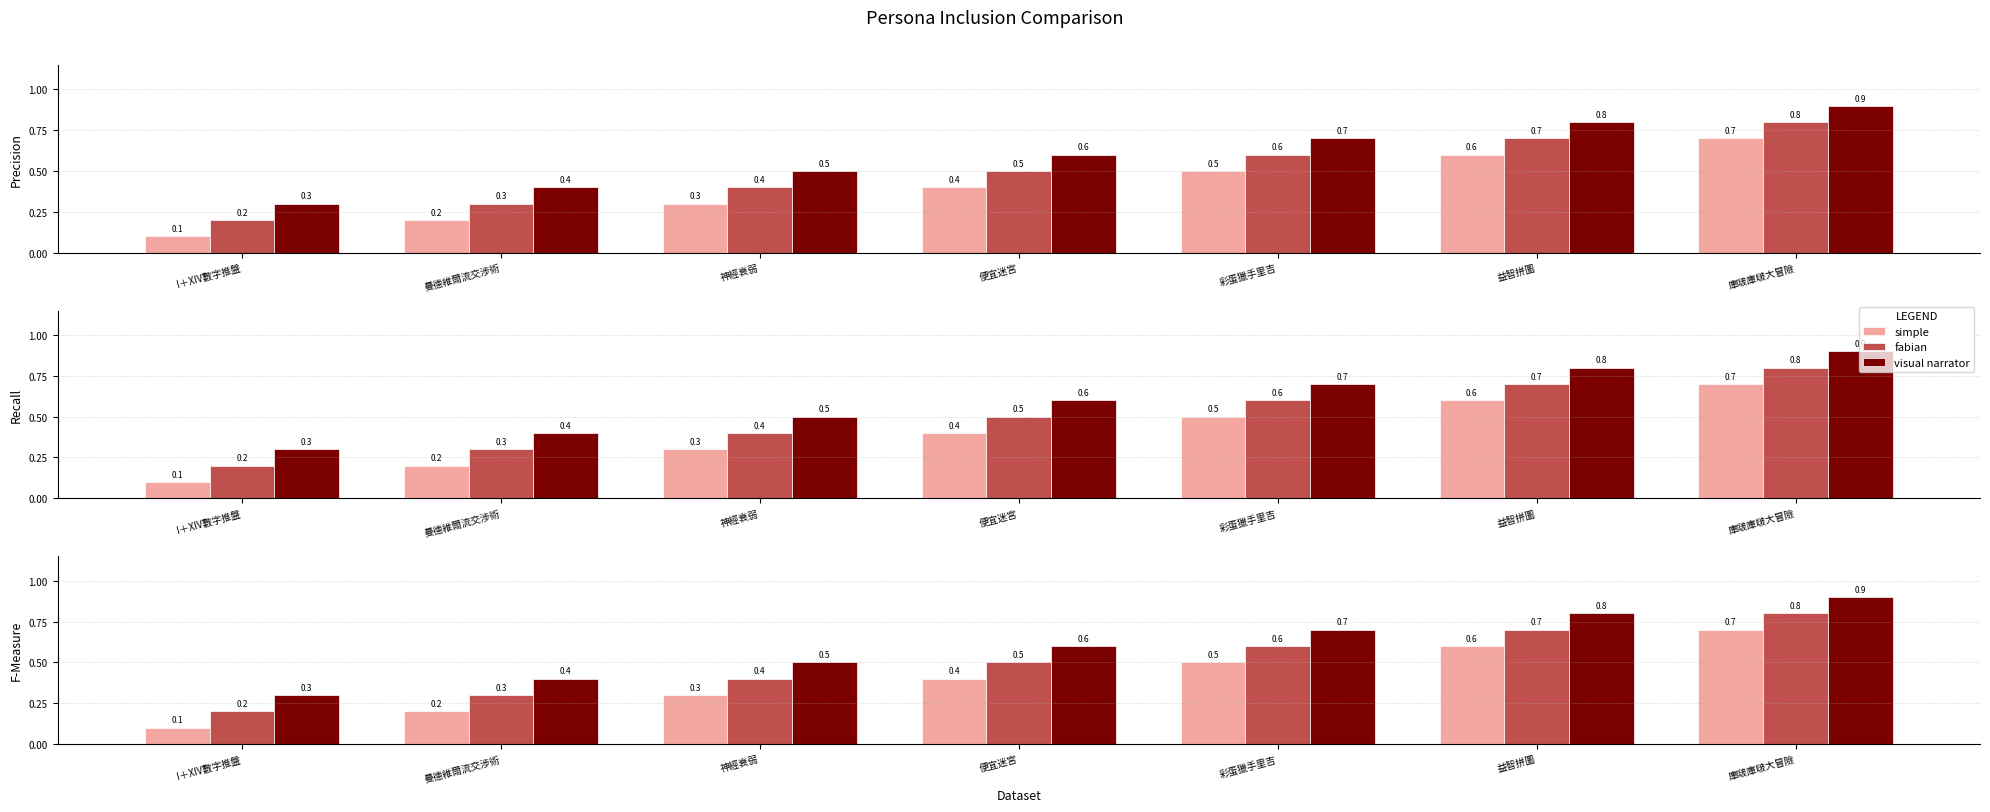

Reading right to left, what are all the values shown in this chart?

simple: 0.7	0.6	0.5	0.4	0.3	0.2	0.1
fabian: 0.8	0.7	0.6	0.5	0.4	0.3	0.2
visual narrator: 0.9	0.8	0.7	0.6	0.5	0.4	0.3